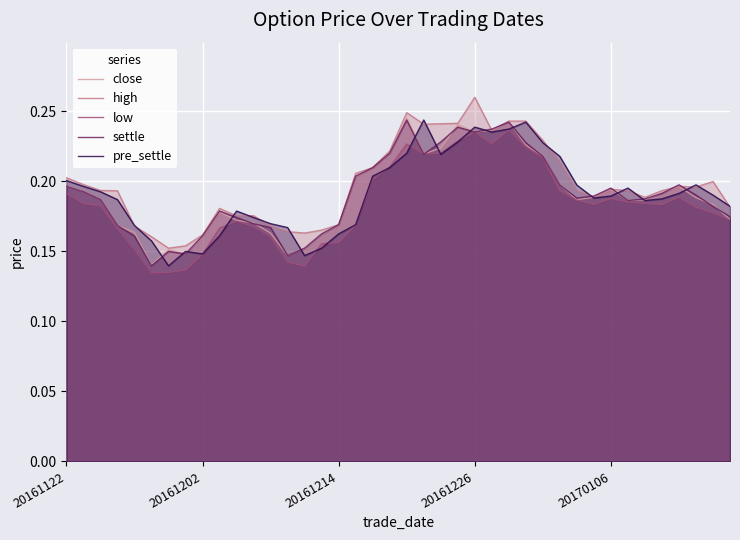

Rank the series by their maximum value, from highest to lowest.

high, close, settle, pre_settle, low